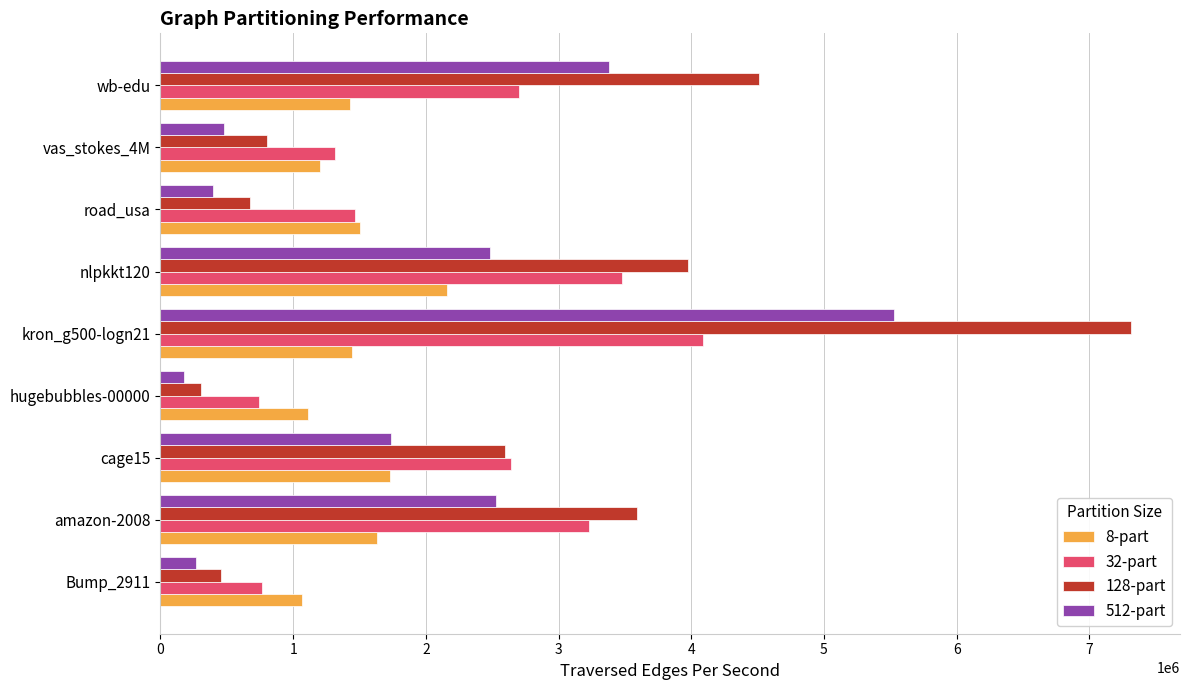

Read the 128-part value at wb-edu.

4509027.5